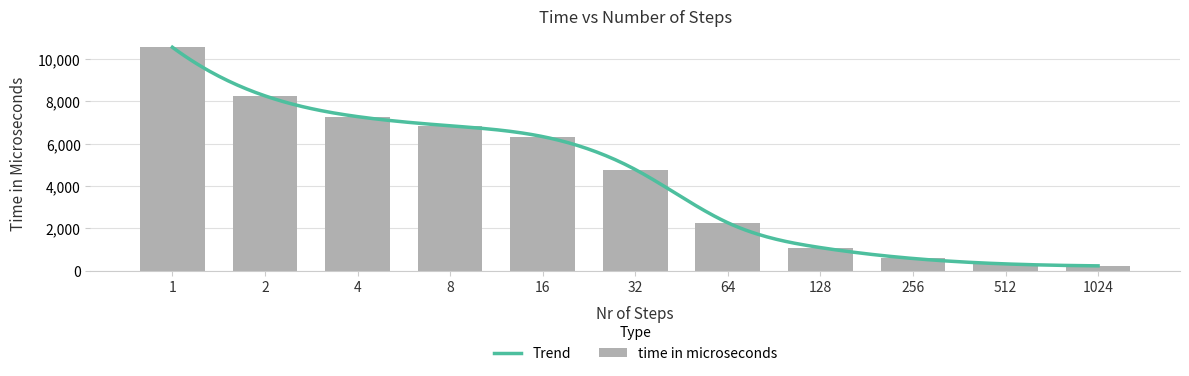

Where is the data nearest to the value 5389?

32